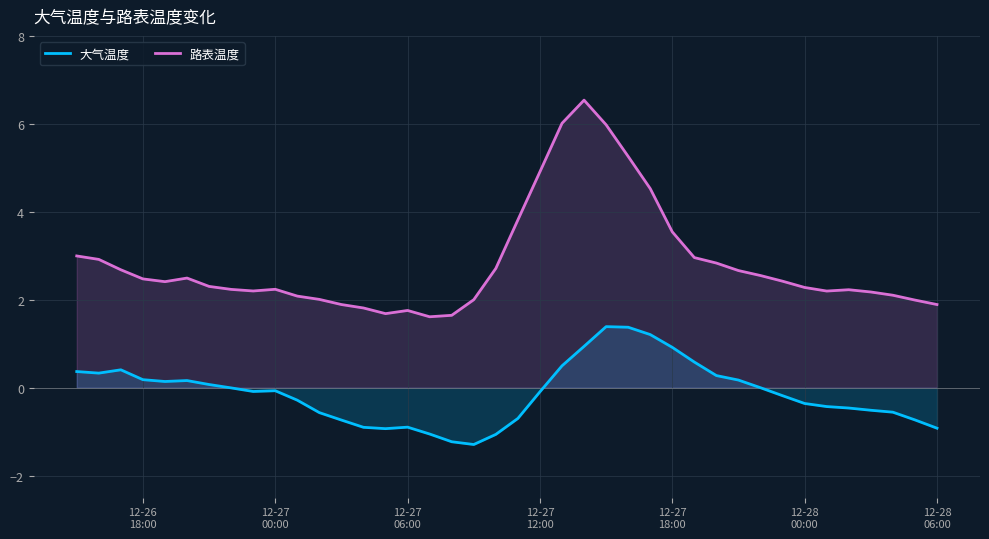

What is the sum of all 大气温度 values?

-5.0